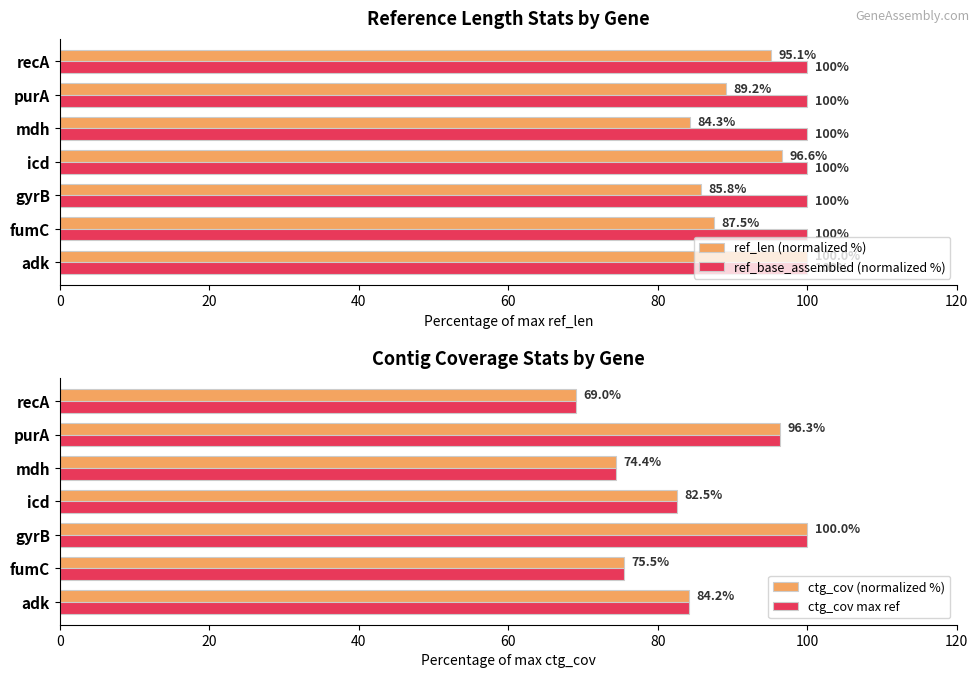

Is it true that ref_base_assembled (normalized %) equals 100.0 at icd?

True